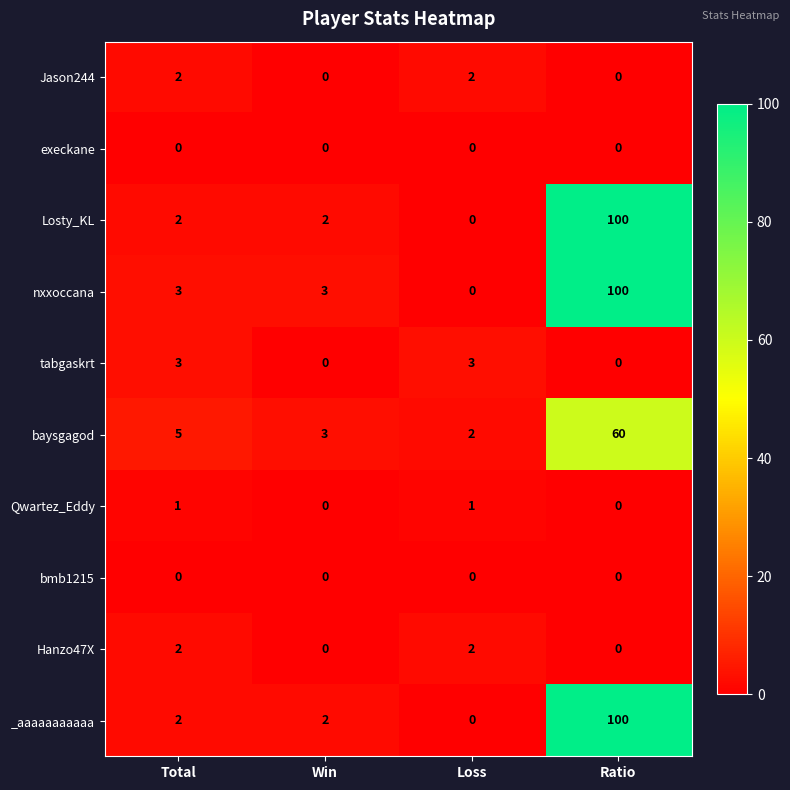

What is the maximum value shown in the chart?

100